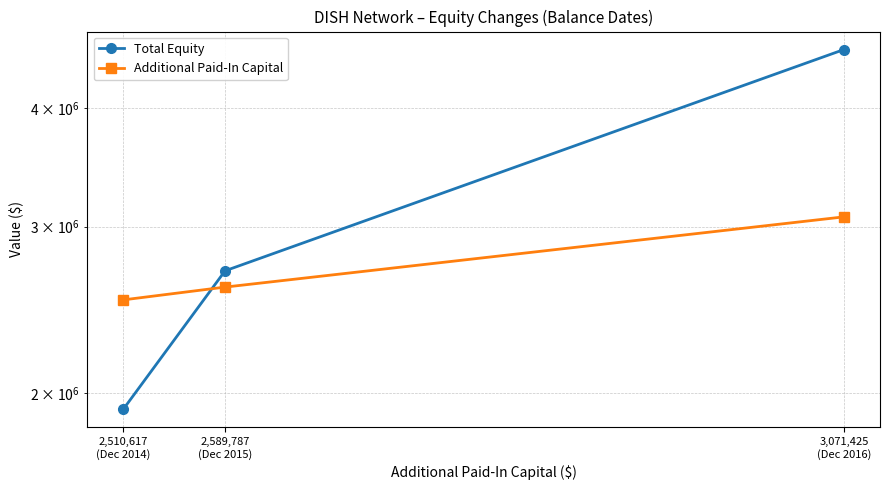

Reading left to right, transcribe all the data shown in this chart.

Total Equity: 1925243	2694161	4611323
Additional Paid-In Capital: 2510617	2589787	3071425